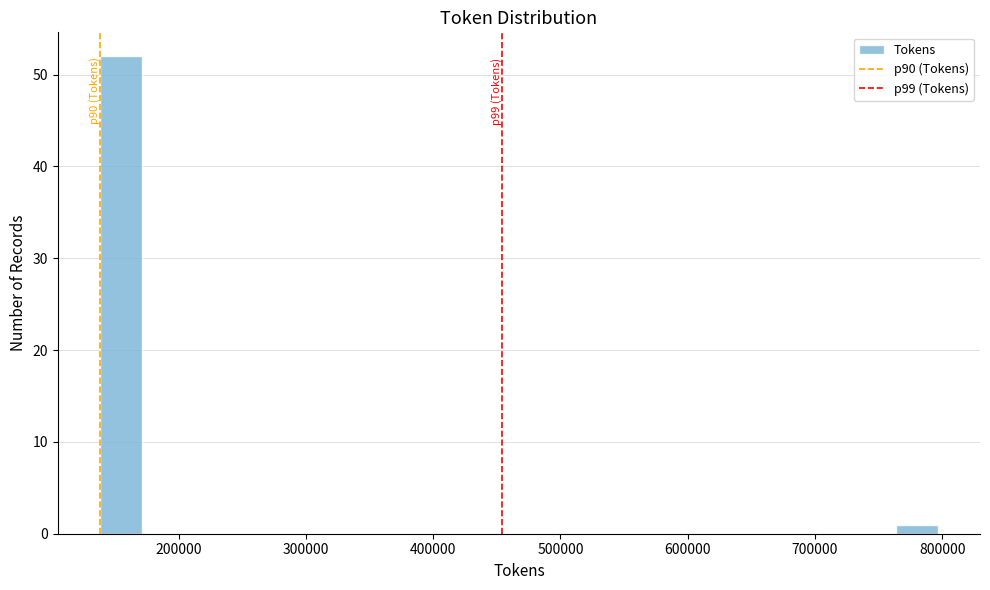

Around what value on the x-axis is the tallest bar? Give the approximate position of its centre, as read against the axis.

150000